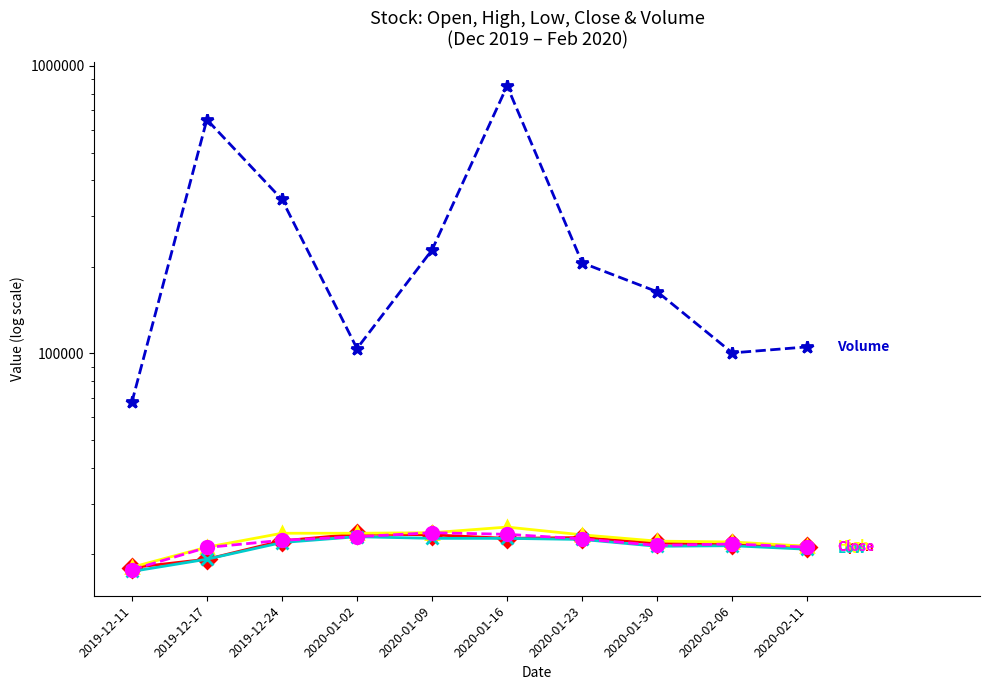

Reading left to right, list all the values displayed in this chart.

Open: 2019-12-11=18000	2019-12-17=19250	2019-12-24=22300	2020-01-02=23550	2020-01-09=23400	2020-01-16=22750	2020-01-23=22900	2020-01-30=21900	2020-02-06=21700	2020-02-11=21300
High: 2019-12-11=18050	2019-12-17=21200	2019-12-24=23700	2020-01-02=23700	2020-01-09=23800	2020-01-16=24900	2020-01-23=23400	2020-01-30=22250	2020-02-06=22100	2020-02-11=21350
Low: 2019-12-11=17450	2019-12-17=19250	2019-12-24=22000	2020-01-02=23050	2020-01-09=22750	2020-01-16=22750	2020-01-23=22550	2020-01-30=21350	2020-02-06=21450	2020-02-11=20850
Close: 2019-12-11=17700	2019-12-17=21150	2019-12-24=22400	2020-01-02=23050	2020-01-09=23800	2020-01-16=23500	2020-01-23=22650	2020-01-30=21500	2020-02-06=21750	2020-02-11=21200
Volume: 2019-12-11=67534	2019-12-17=650746	2019-12-24=343445	2020-01-02=104042	2020-01-09=229177	2020-01-16=851848	2020-01-23=206645	2020-01-30=163924	2020-02-06=100458	2020-02-11=105416